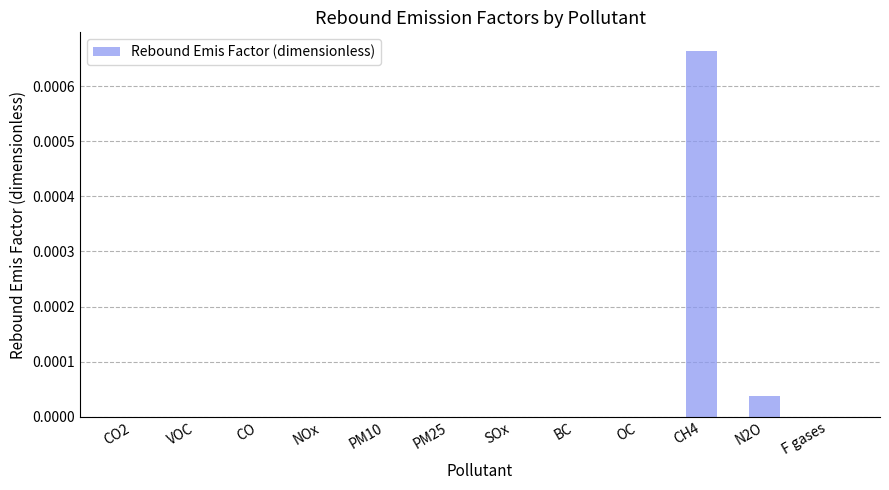

Which has a higher value, N2O or SOx?

N2O